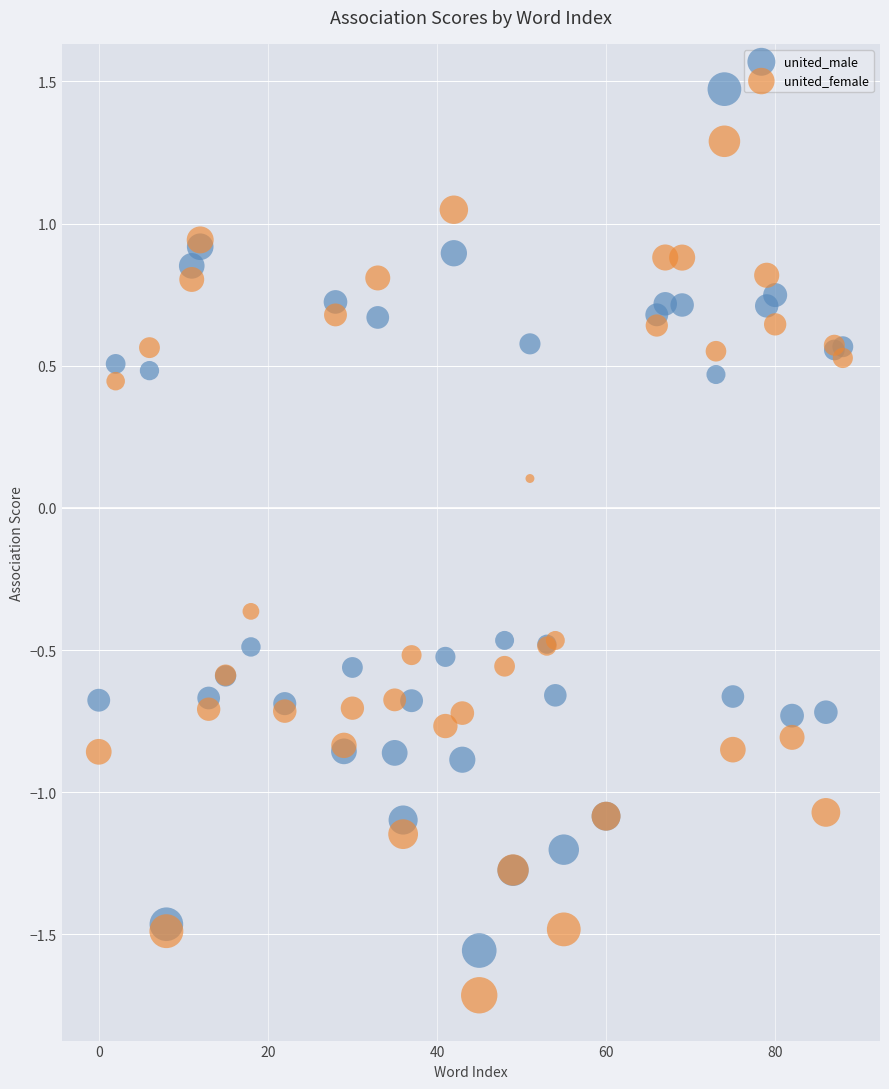

Which series contains the lowest Y value?

united_female